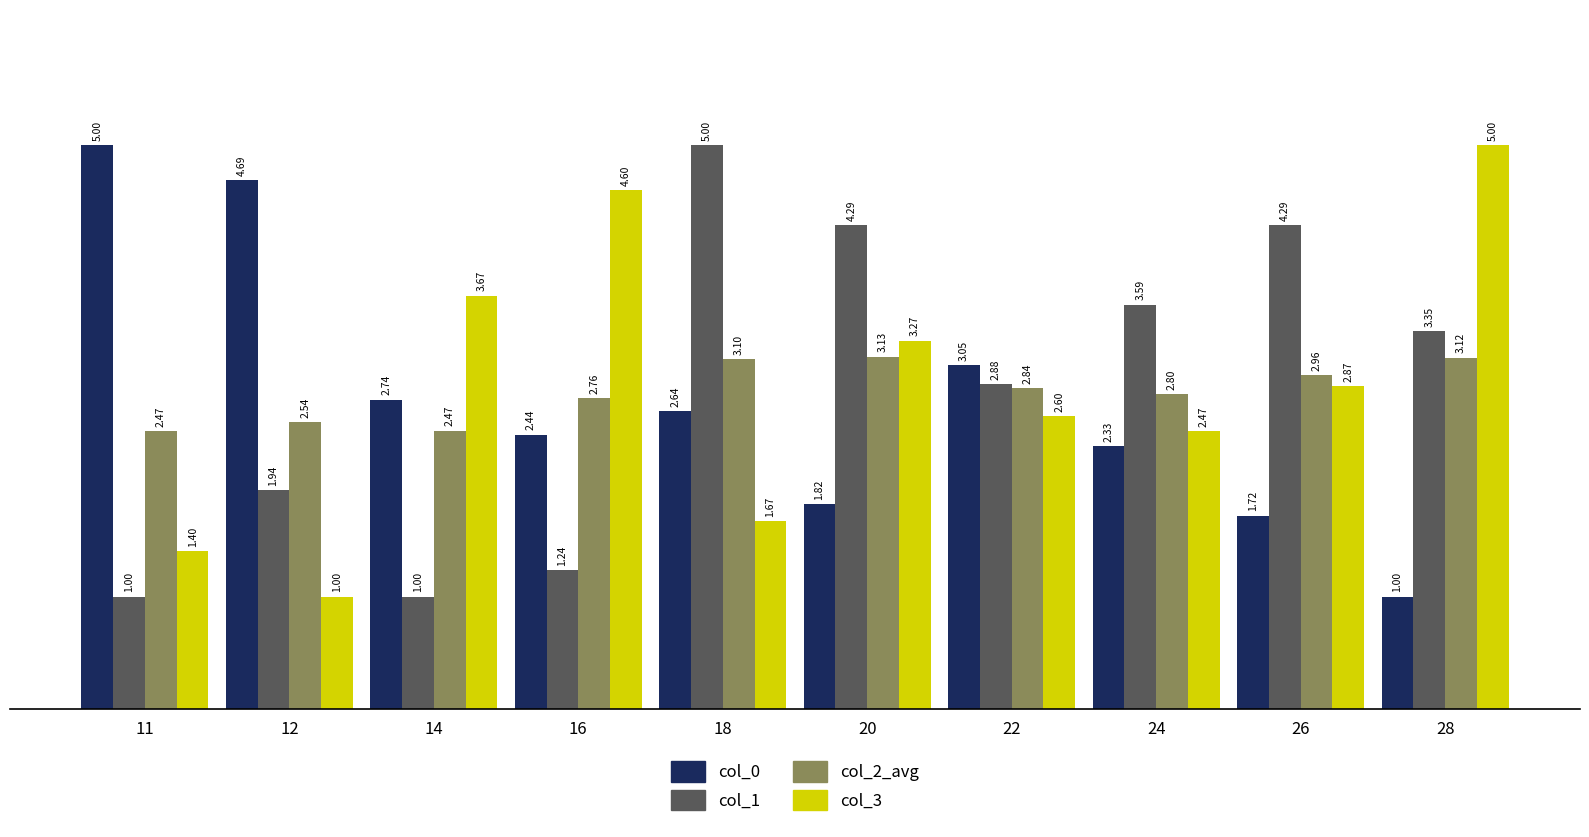

Rank the categories by col_3 value from lowest to highest.

12, 11, 18, 24, 22, 26, 20, 14, 16, 28